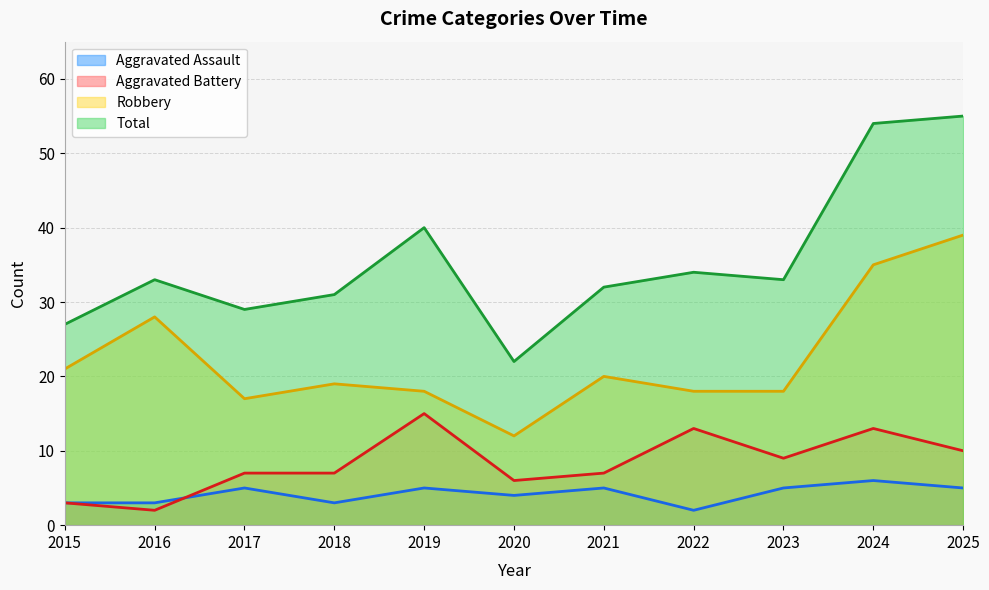

Reading right to left, list all the values displayed in this chart.

Aggravated Assault: 2025=5	2024=6	2023=5	2022=2	2021=5	2020=4	2019=5	2018=3	2017=5	2016=3	2015=3
Aggravated Battery: 2025=10	2024=13	2023=9	2022=13	2021=7	2020=6	2019=15	2018=7	2017=7	2016=2	2015=3
Robbery: 2025=39	2024=35	2023=18	2022=18	2021=20	2020=12	2019=18	2018=19	2017=17	2016=28	2015=21
Total: 2025=55	2024=54	2023=33	2022=34	2021=32	2020=22	2019=40	2018=31	2017=29	2016=33	2015=27